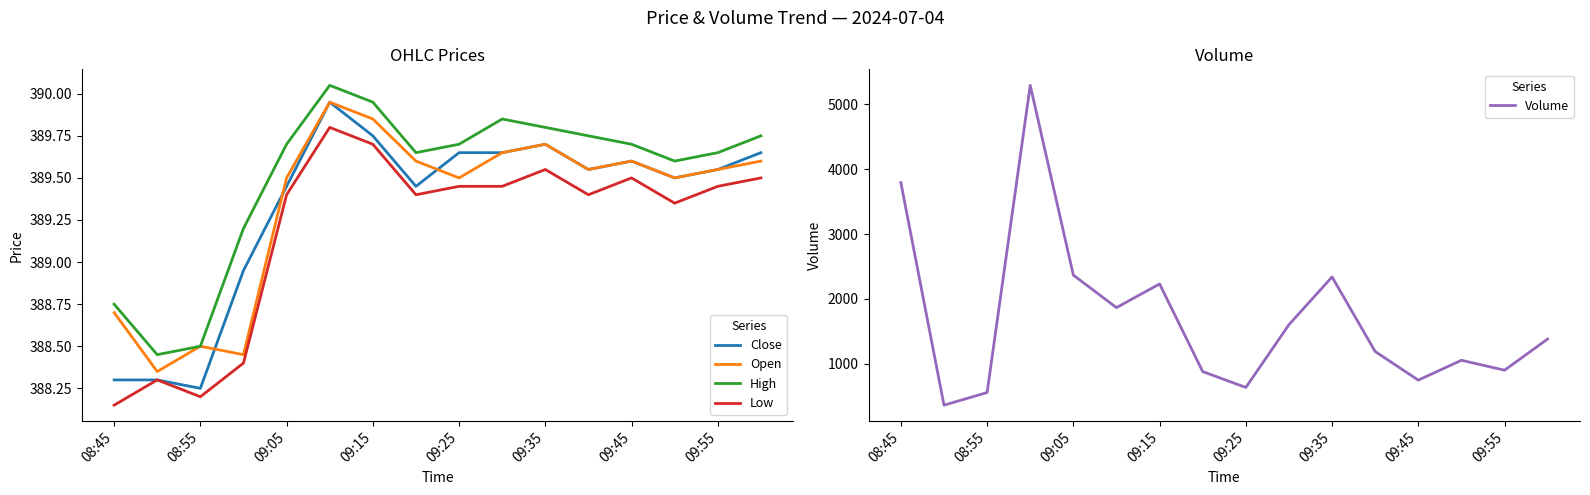

What are all the series names shown in the legend?

Close, Open, High, Low, Volume